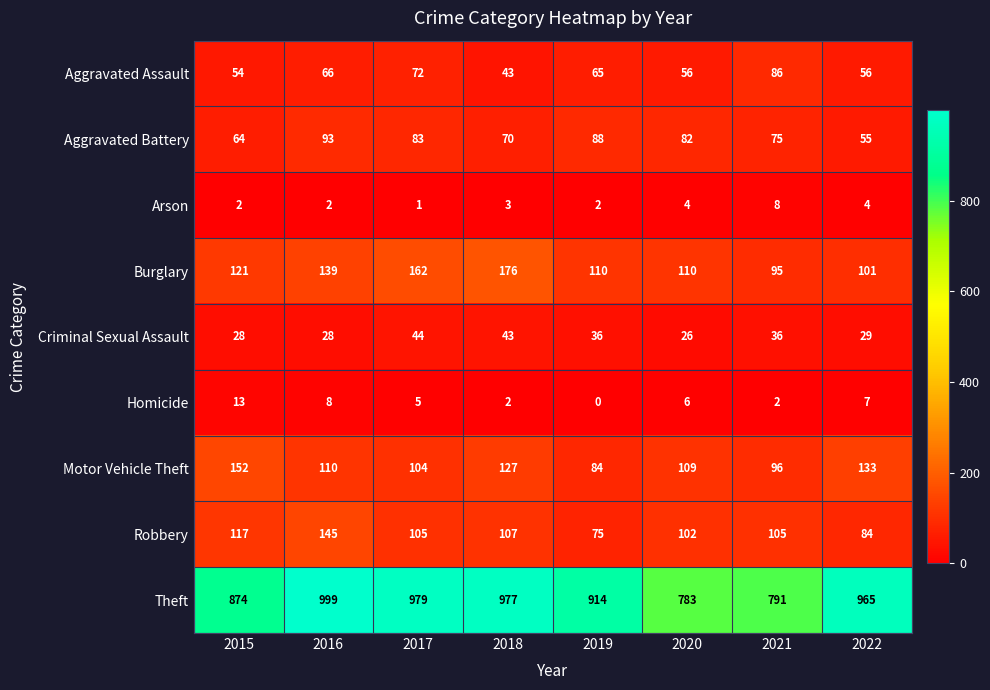

Rank the series at 2016 from lowest to highest value.

Arson, Homicide, Criminal Sexual Assault, Aggravated Assault, Aggravated Battery, Motor Vehicle Theft, Burglary, Robbery, Theft